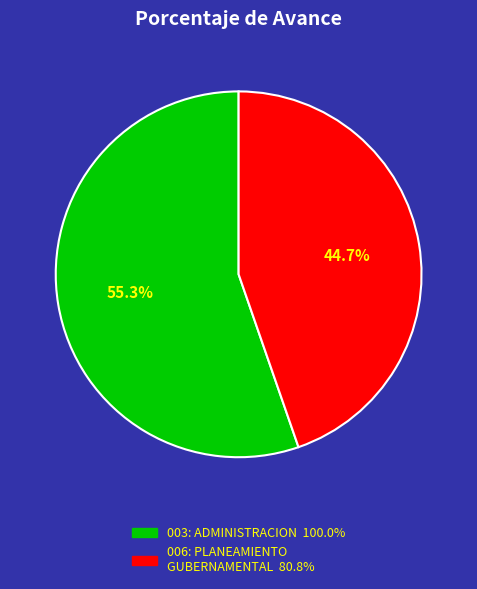

How many segments does this pie chart have?

2